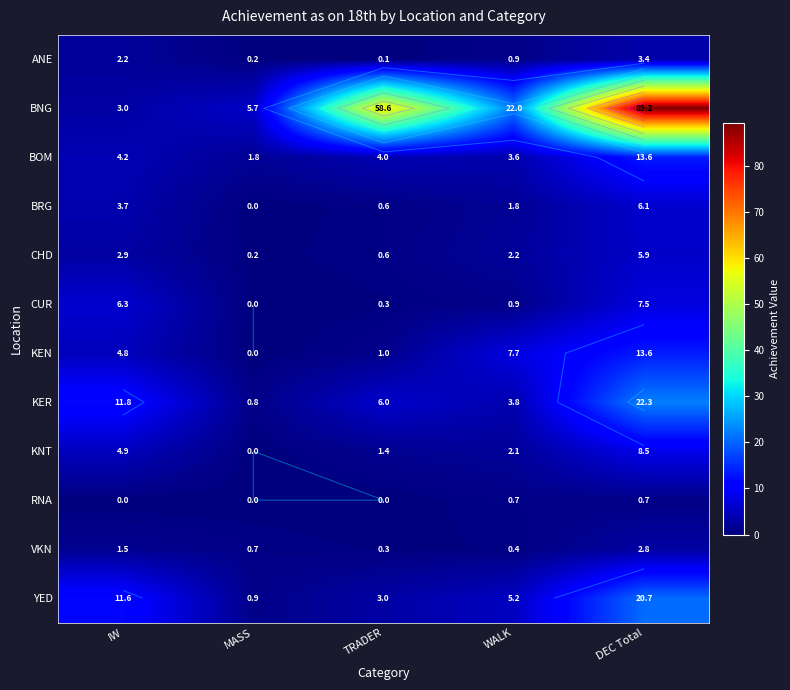

Rank the series by their maximum value, from lowest to highest.

RNA, VKN, ANE, CHD, BRG, CUR, KNT, KEN, BOM, YED, KER, BNG